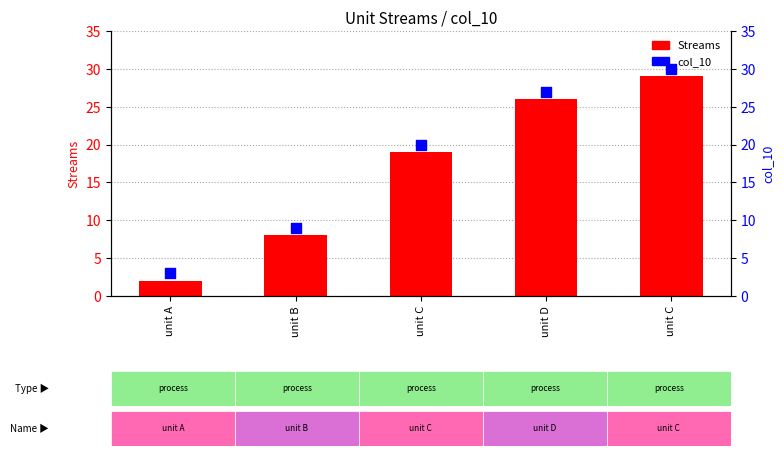

At which category is the sum across all series the highest?

unit C